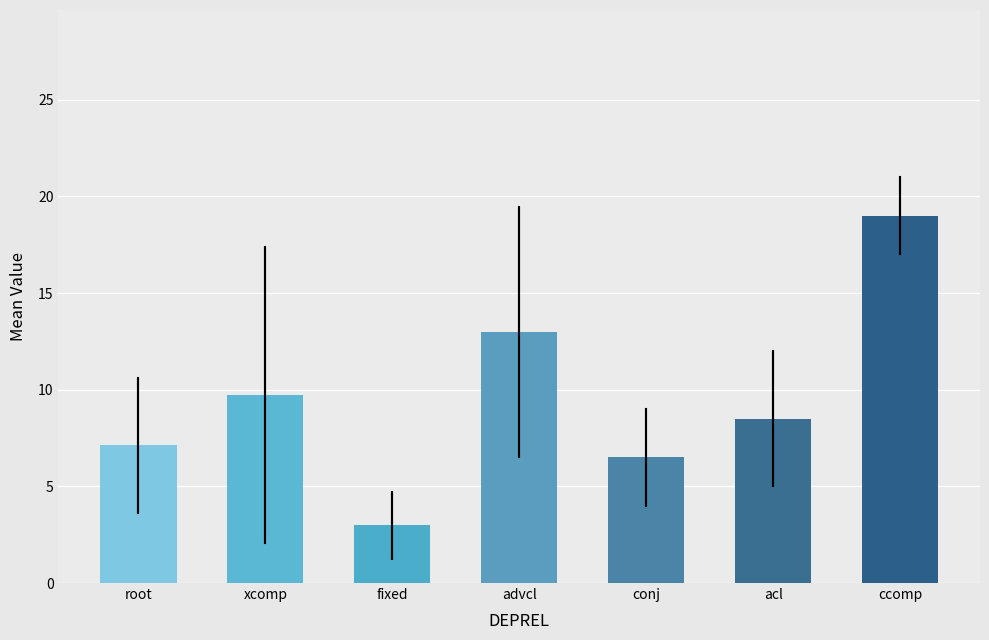

At which label is the value closest to 11?

xcomp